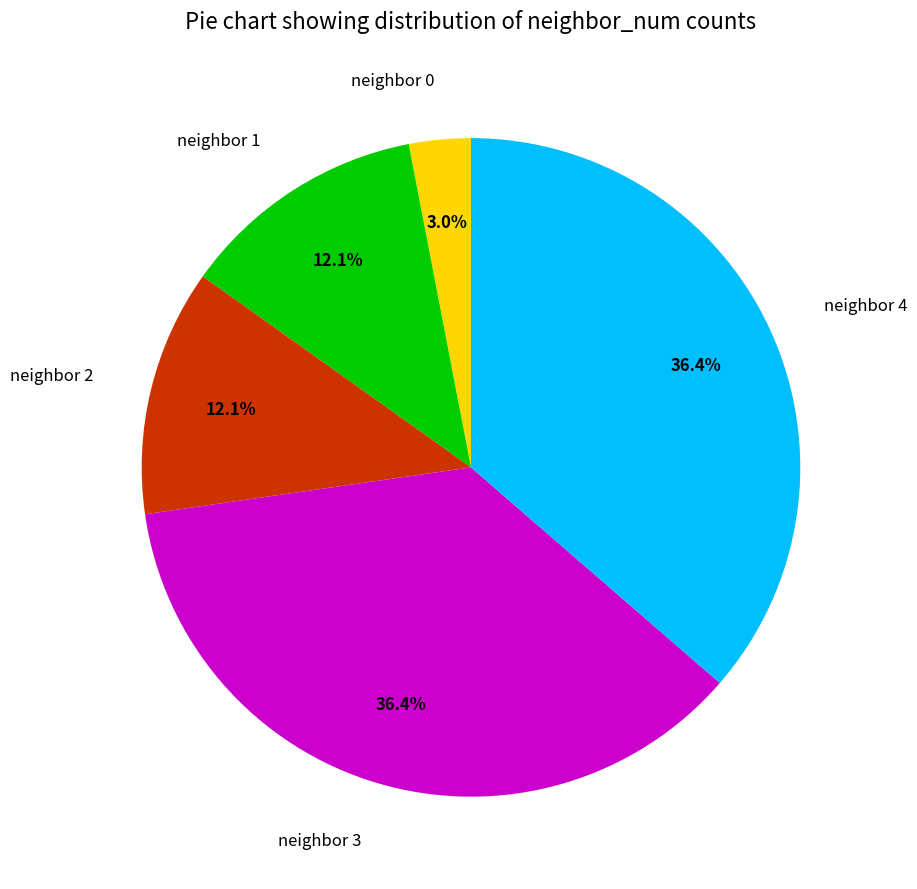

What is the smallest slice in the pie chart?

neighbor 0